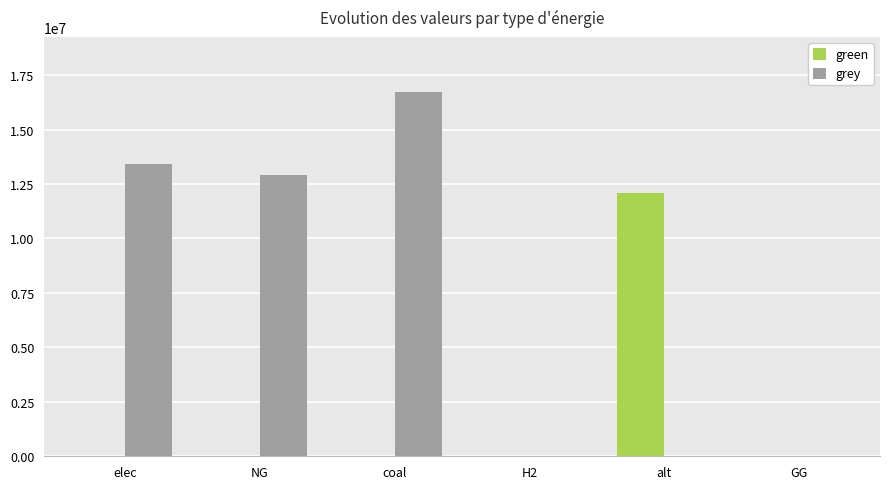

Are the bars grouped side by side (vs. stacked)?

Yes